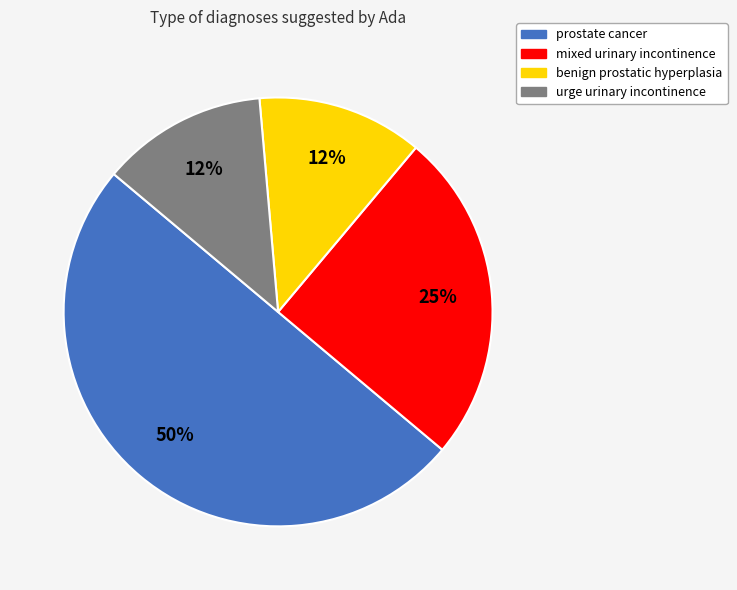

Which slice is the largest?

prostate cancer